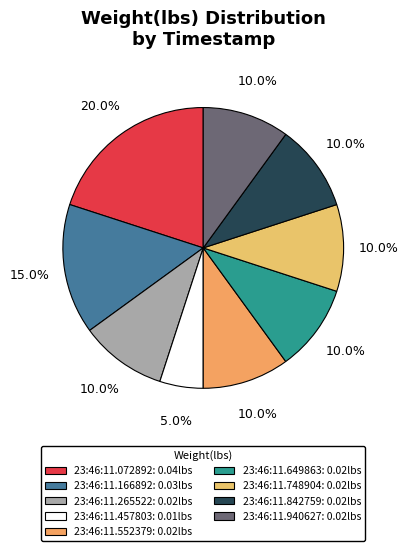

How many slices are in this pie chart?

9